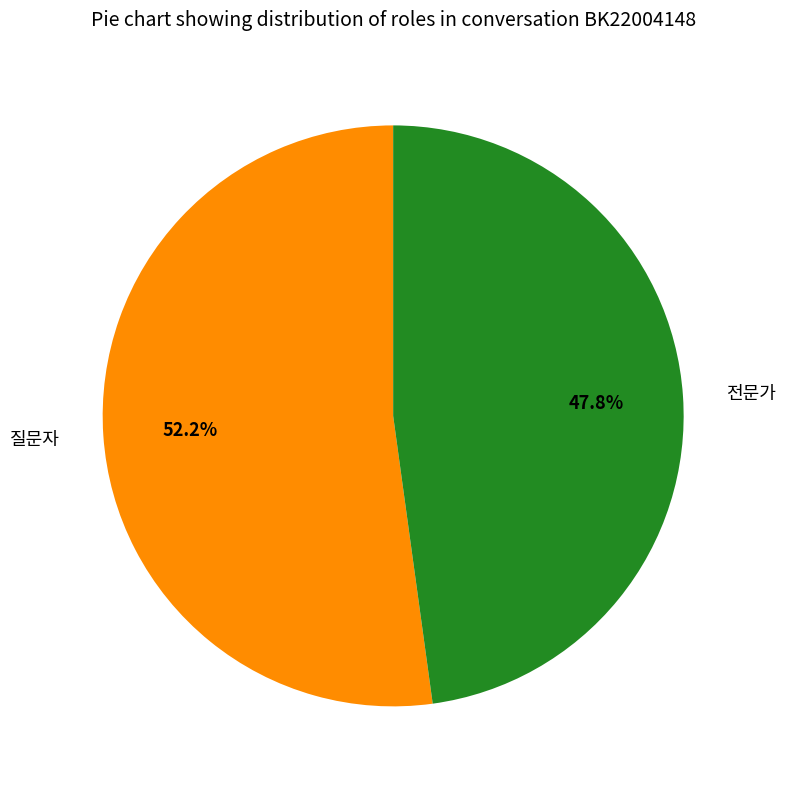

Does 질문자 represent more than half of the total?

Yes